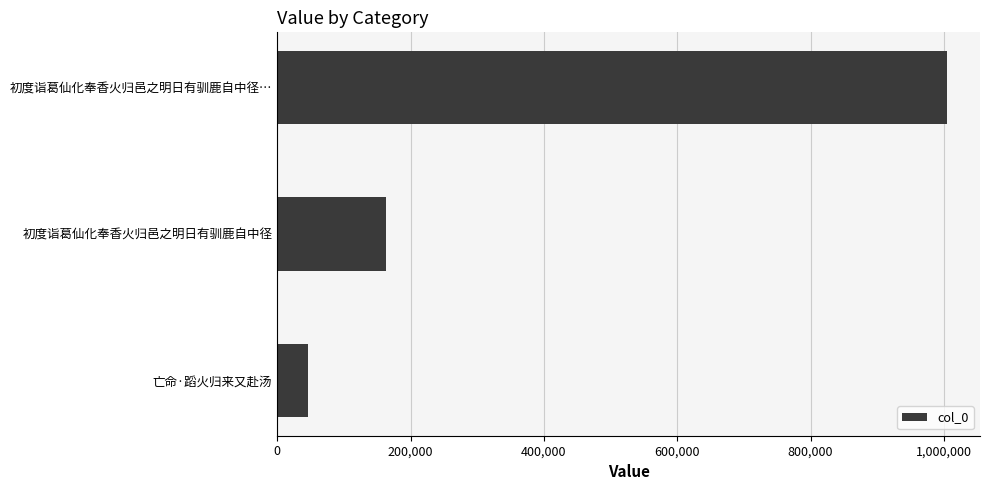

What is the average value?

404637